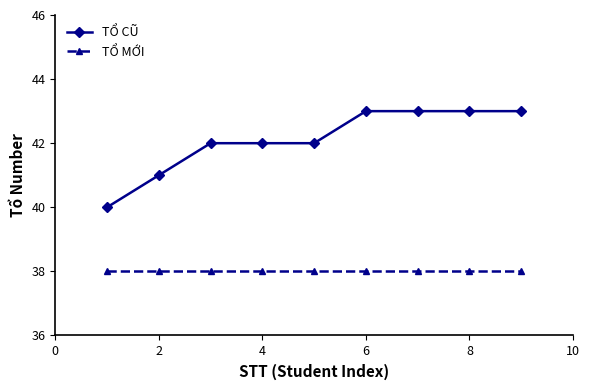

Count the number of data series in this chart.

2